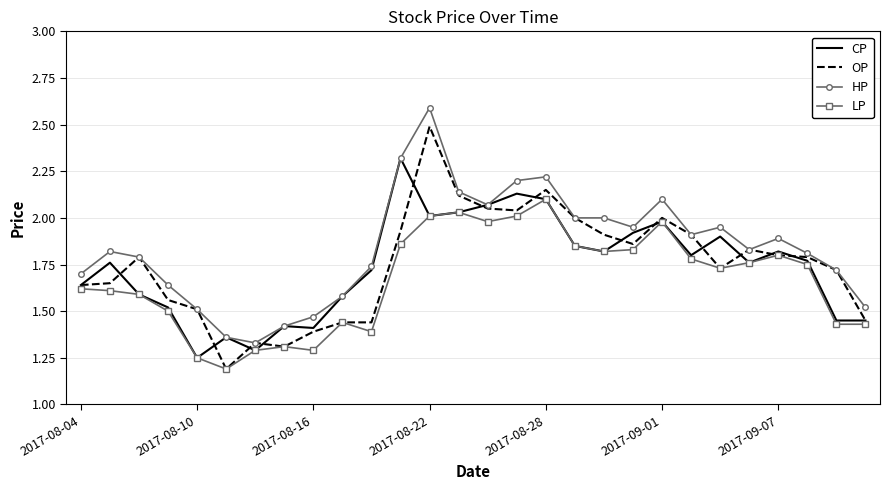

Which series has the largest total across all categories?

HP